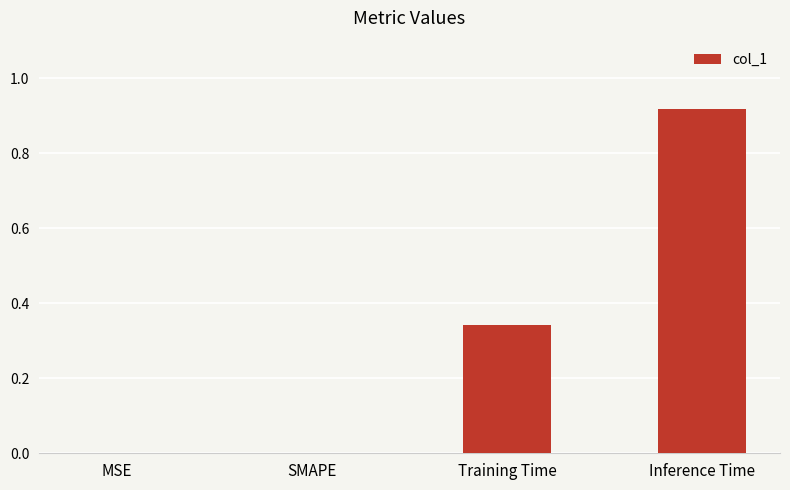

How many data points does each series have?

4